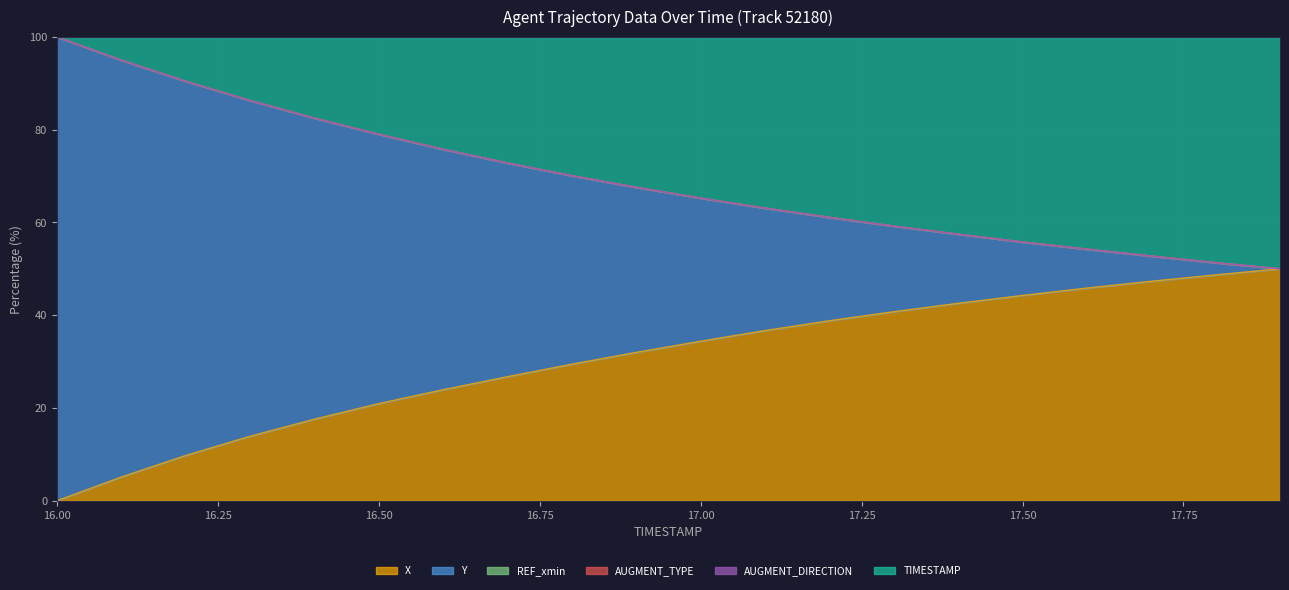

Which series has the largest total across all categories?

Y